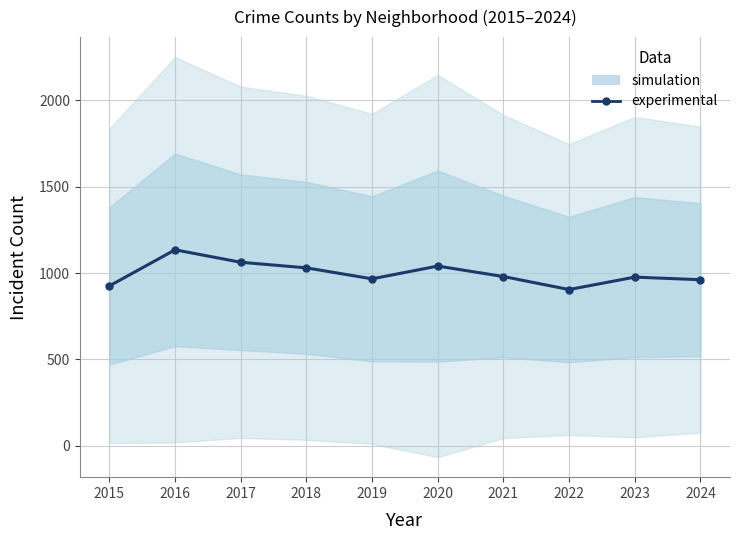

Approximately how many times larger is the value at 2024 compared to 2015?

1.0